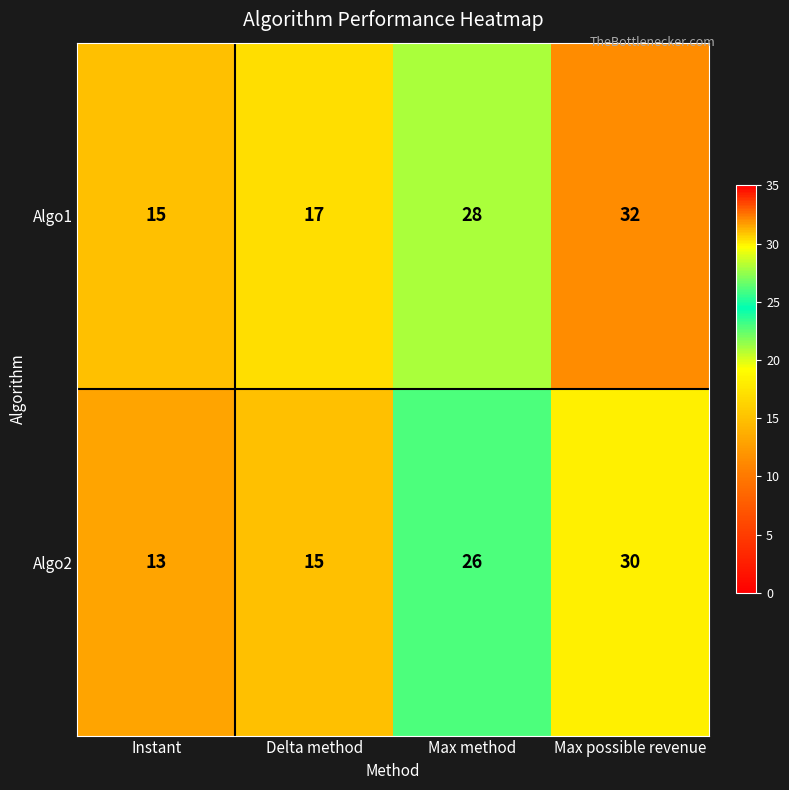

Rank the series by their average value, from highest to lowest.

Algo1, Algo2